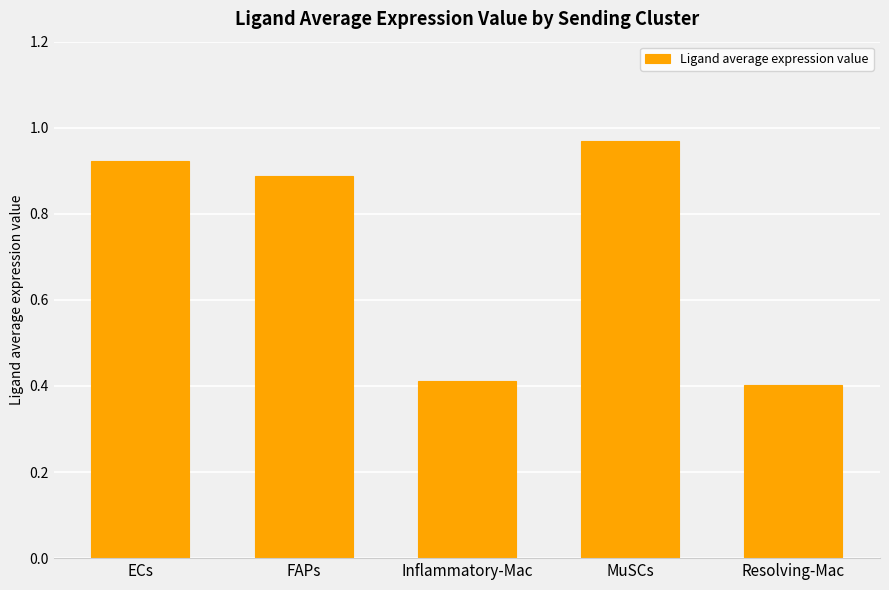

What is the sum of the values at ECs and Inflammatory-Mac?

1.3